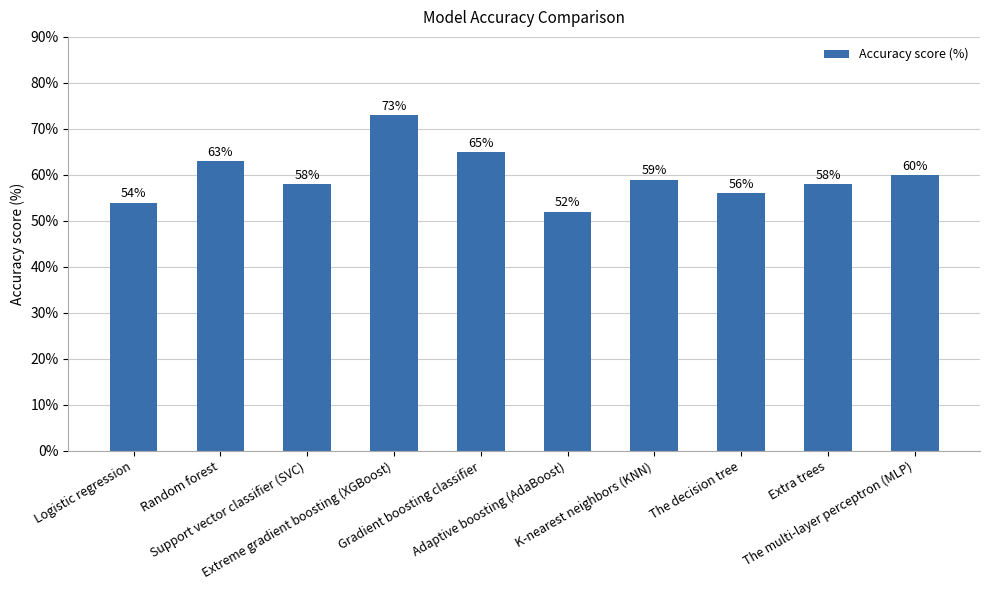

At which label is the value closest to 62?

Random forest